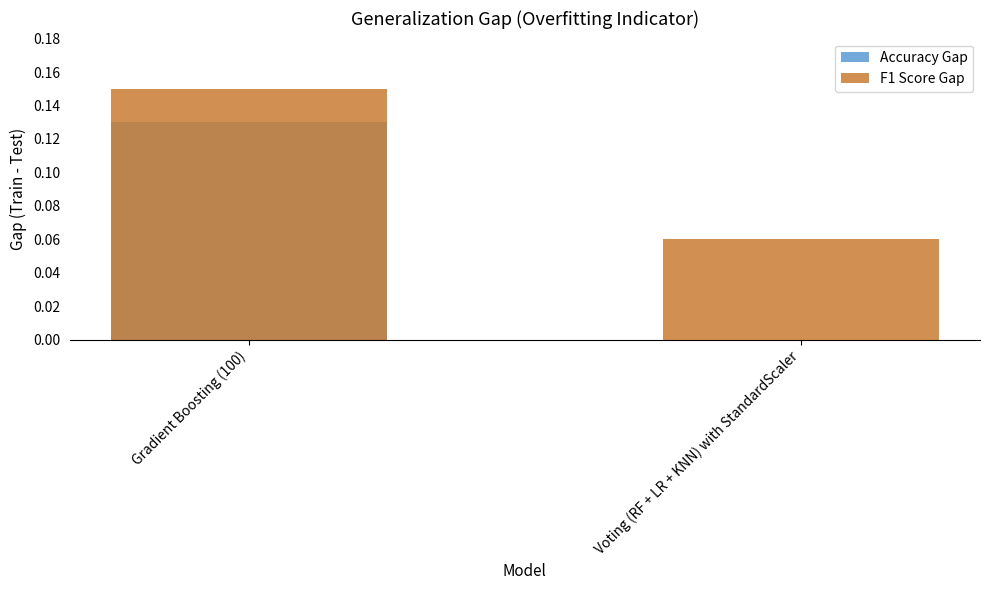

How many bars are there in each group?

2